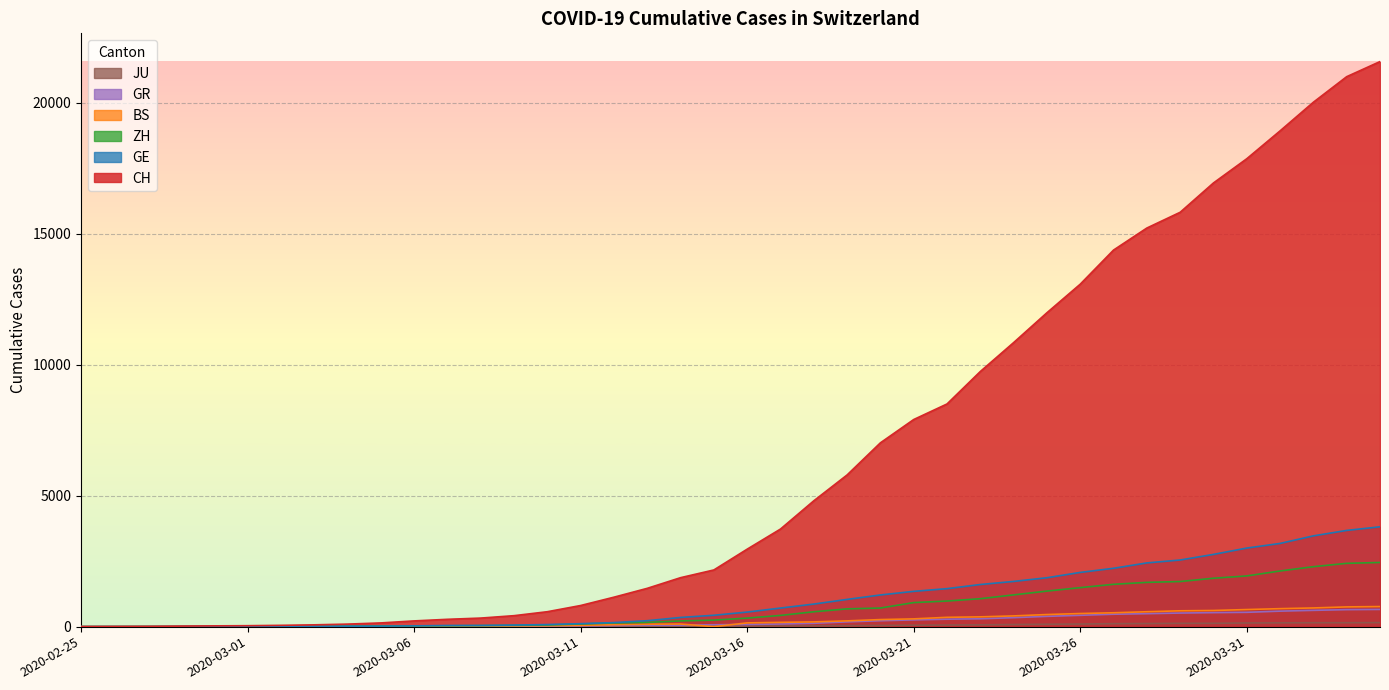

How many intersections are there between ZH and GE?

4